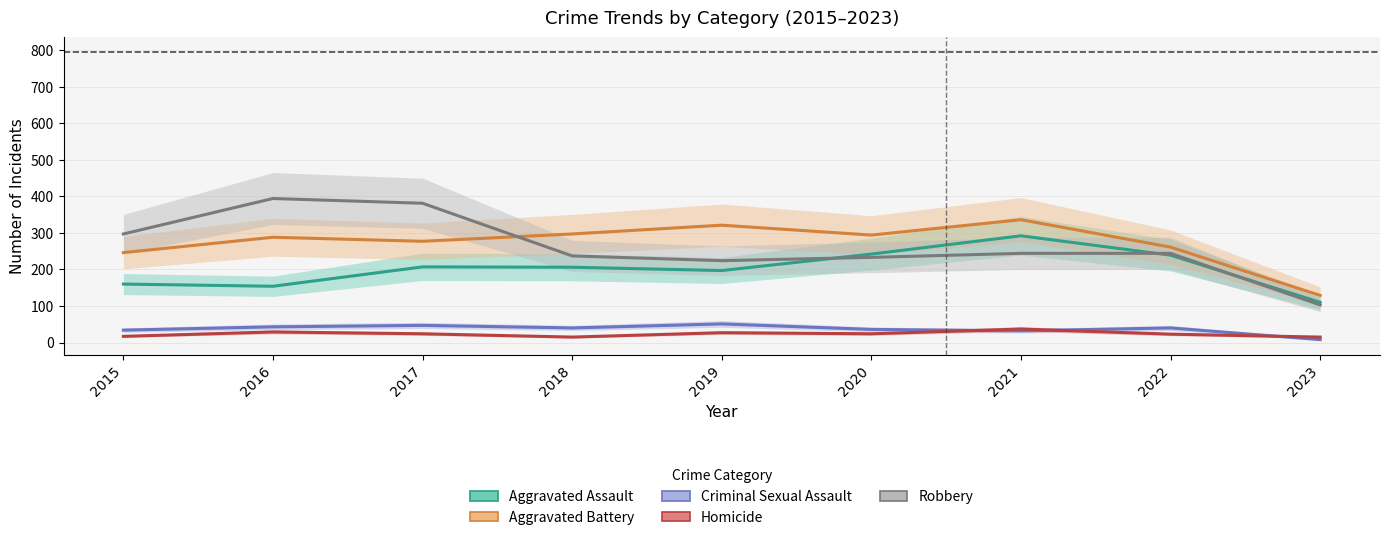

Does the chart have visible grid lines?

Yes